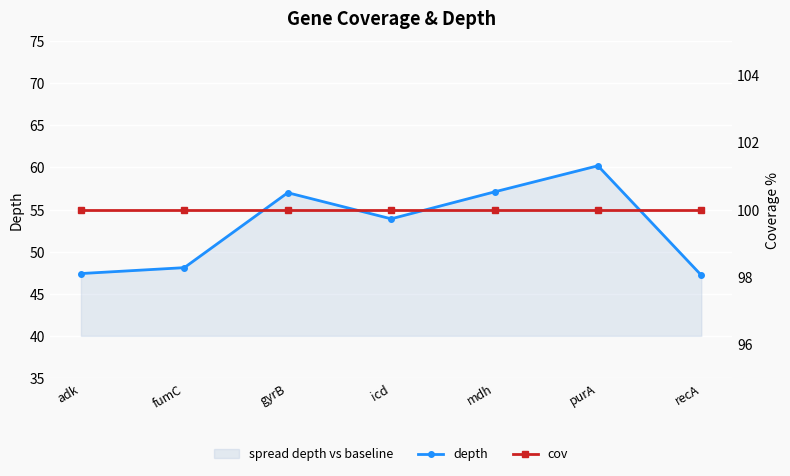

Which series changed the most between adk and fumC?

depth